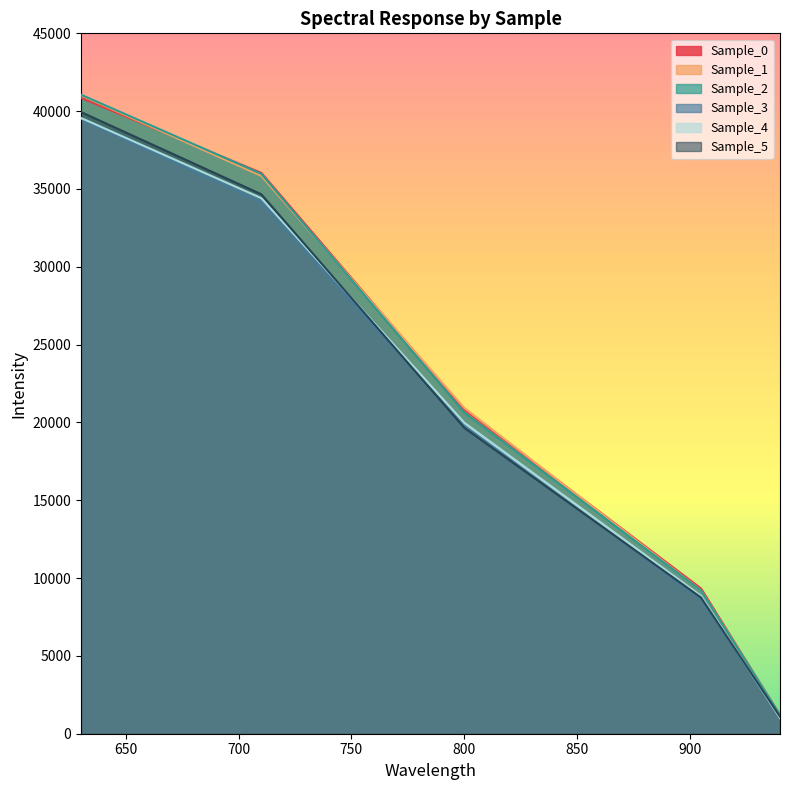

What is the maximum value shown in the chart?

41056.6